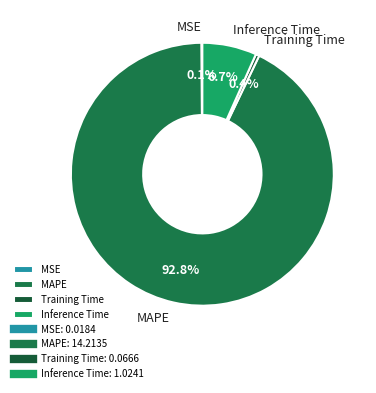

Is it true that Inference Time is 7% of the pie?

True